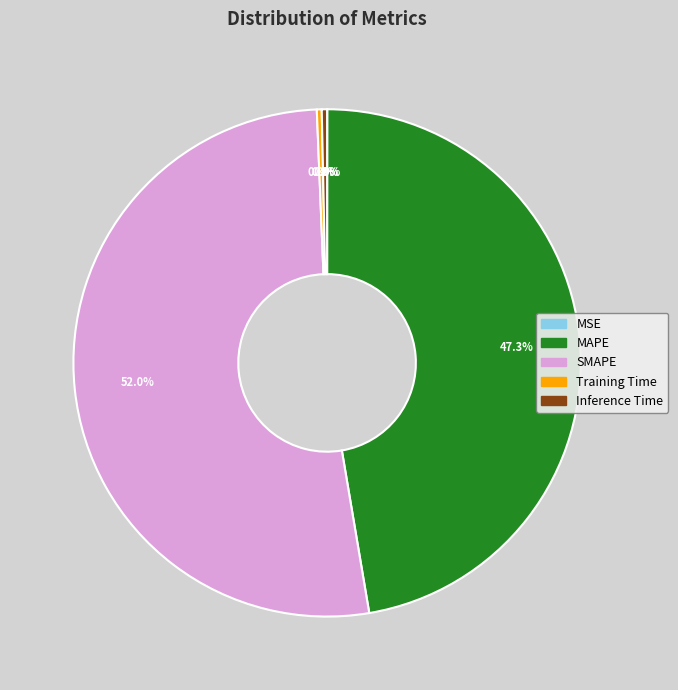

Is the sum of Inference Time and SMAPE greater than half?

Yes